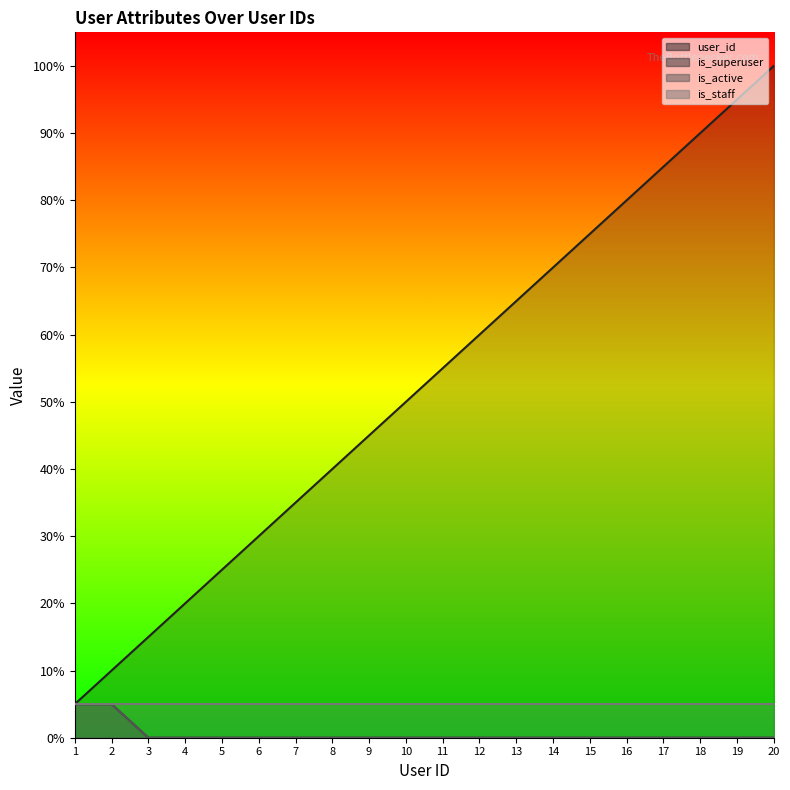

Is it true that is_superuser equals -0.0 at 13?

False